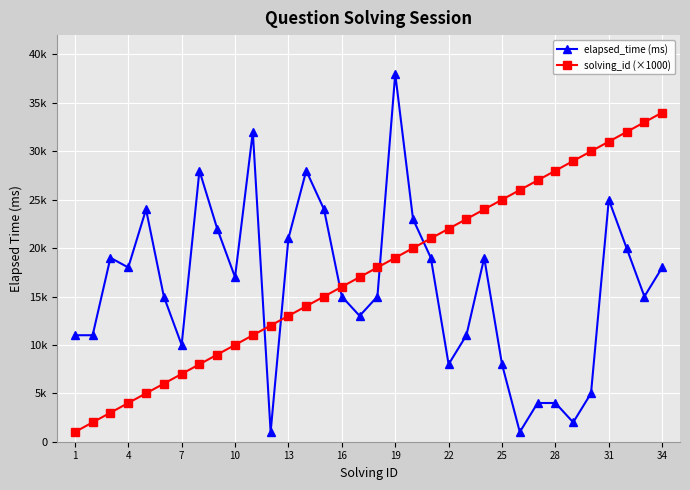

What is the value of the elapsed_time (ms) point at the 5th from the left?

24000